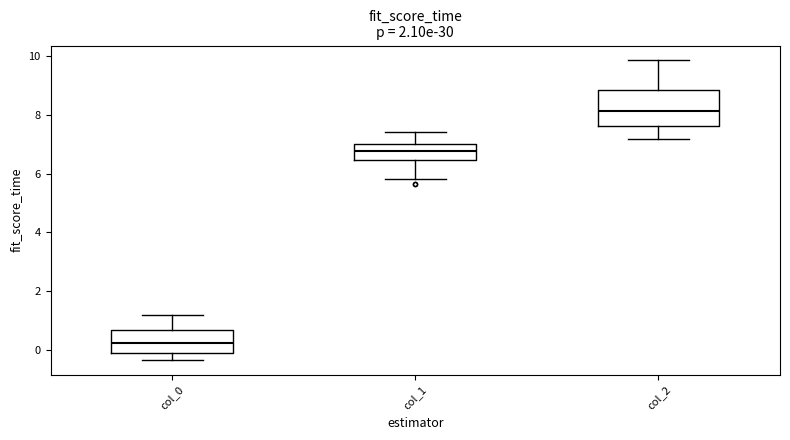

Comparing the boxes themselves (not the whiskers), which one is the tallest?

col_2